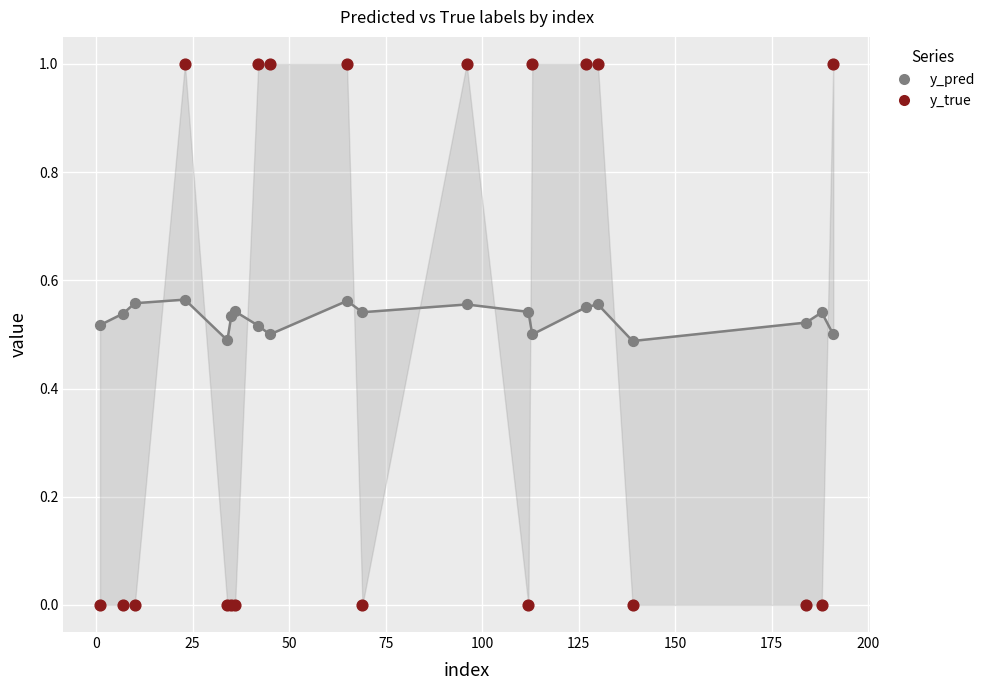

Which series has the largest Y range (max minus min)?

y_true